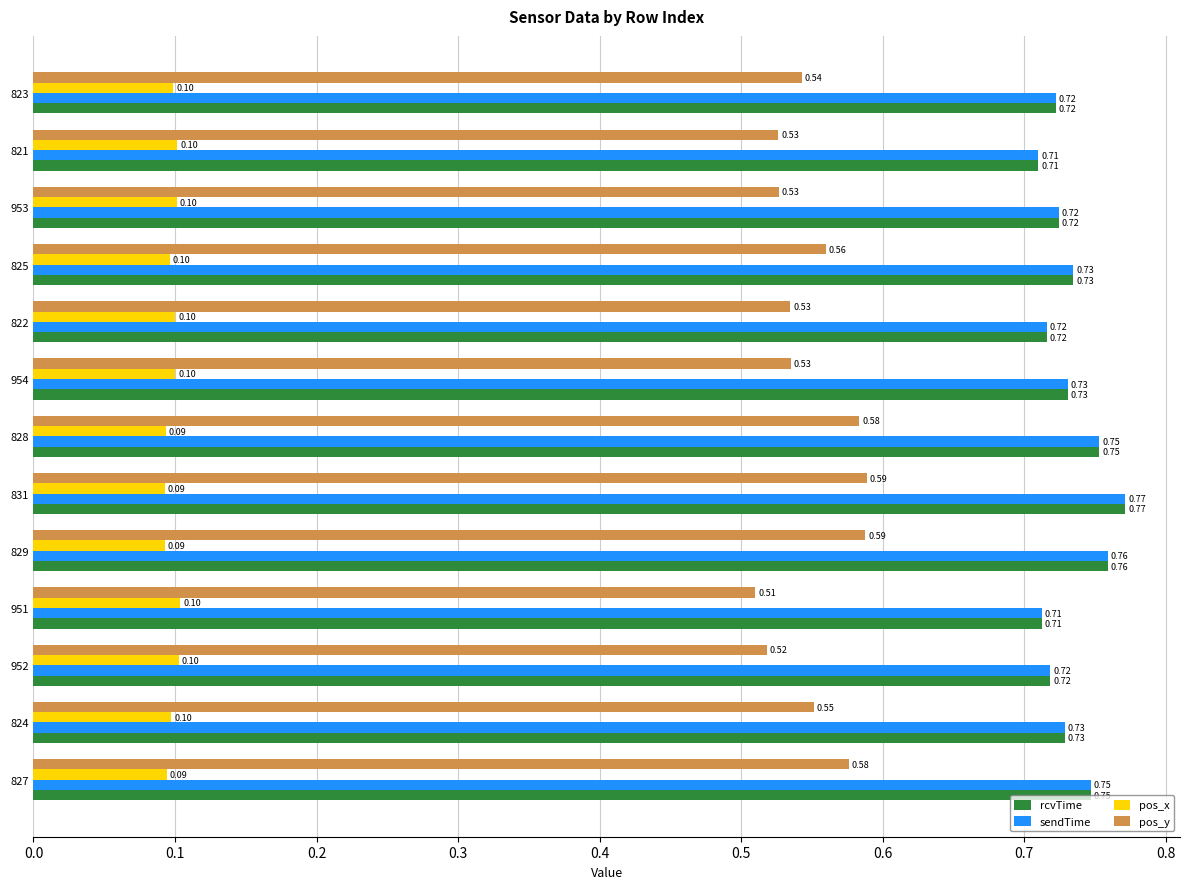

What is the sum of the pos_y values at 829 and 953?

1.1